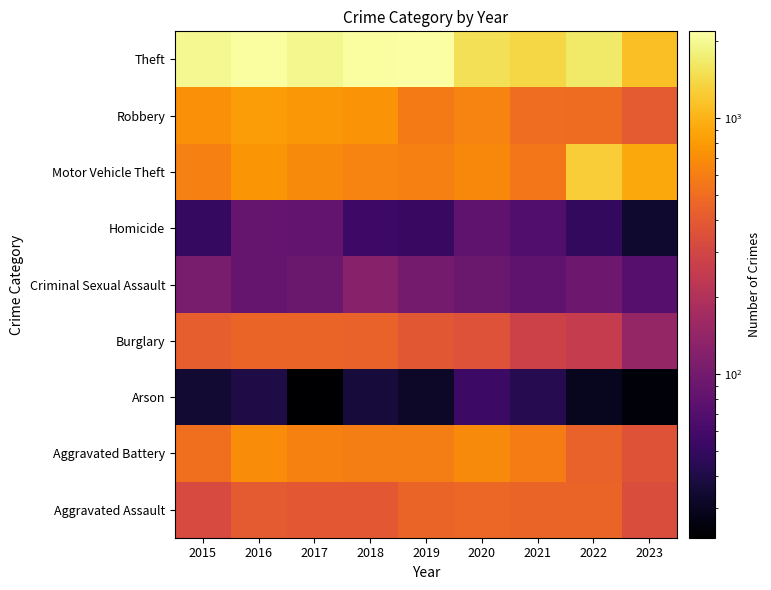

How many distinct data groups are displayed?

9